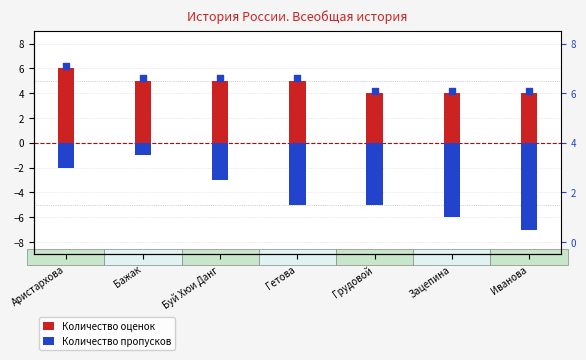

What are all the series names shown in the legend?

Количество оценок, Количество пропусков